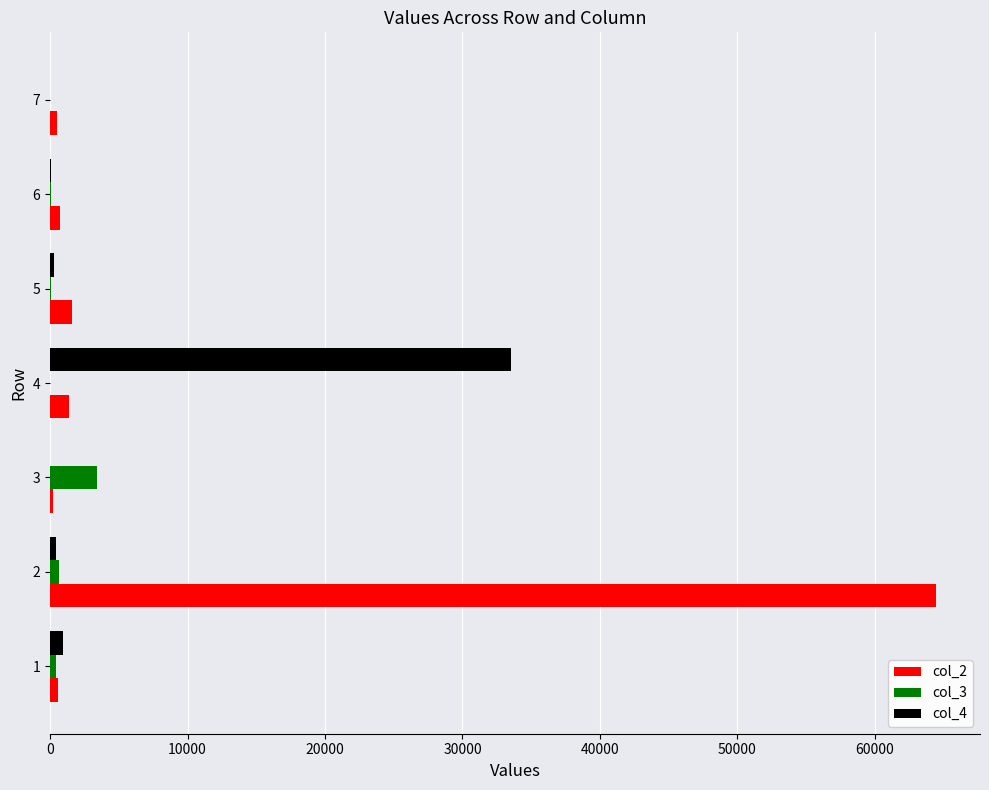

Is the value of col_2 at 5 greater than the value of col_4 at 6?

Yes